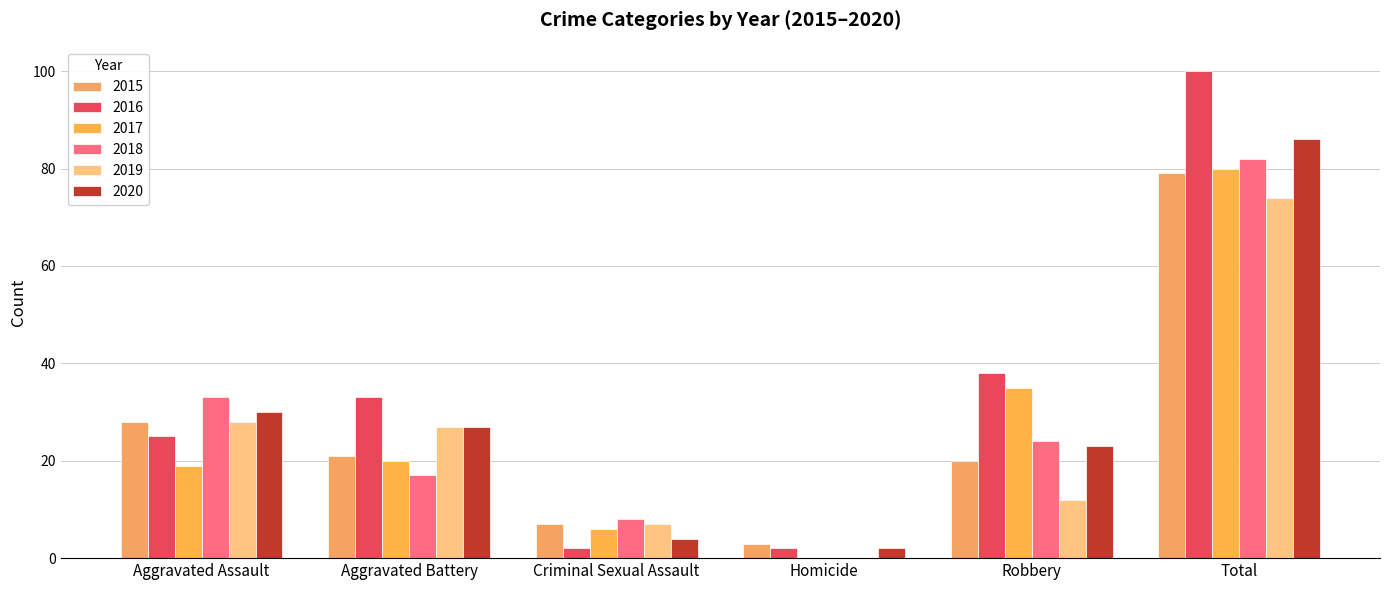

What is the maximum value shown in the chart?

100